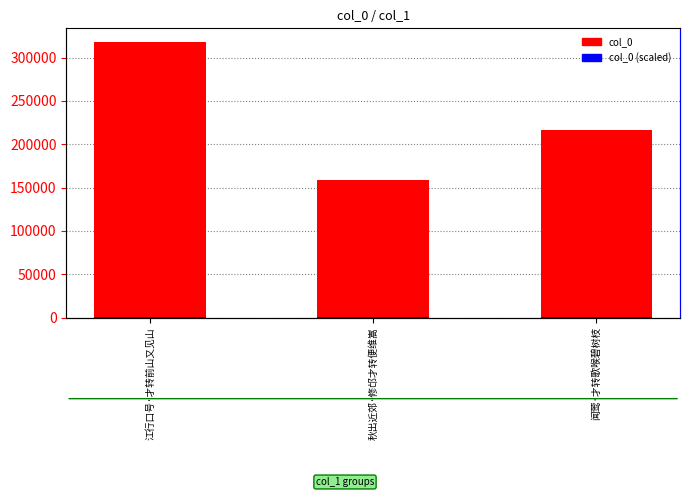

True or false: col_0 (scaled) has a value of 188.9 at 江行口号·才转前山又见山.

False